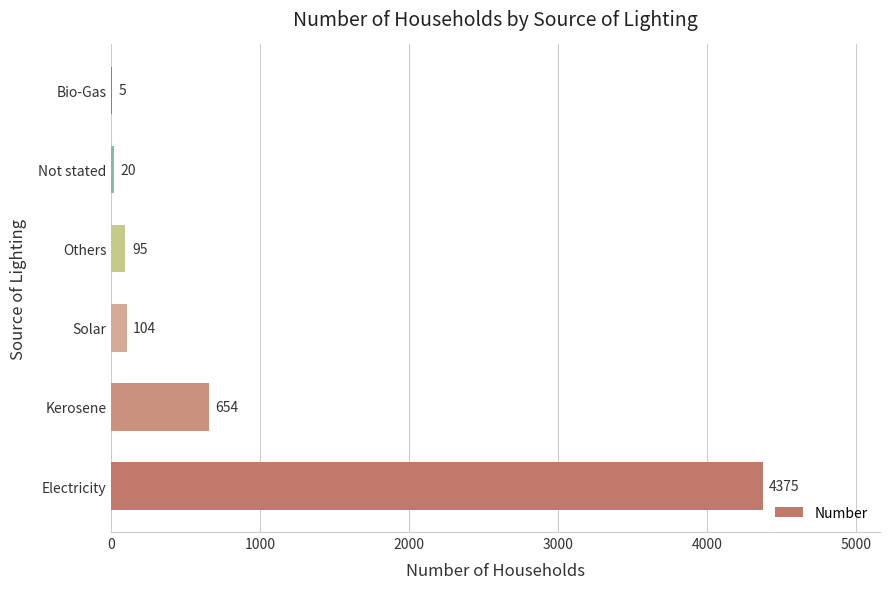

Reading bottom to top, what are all the values shown in this chart?

Electricity=4375	Kerosene=654	Solar=104	Others=95	Not stated=20	Bio-Gas=5